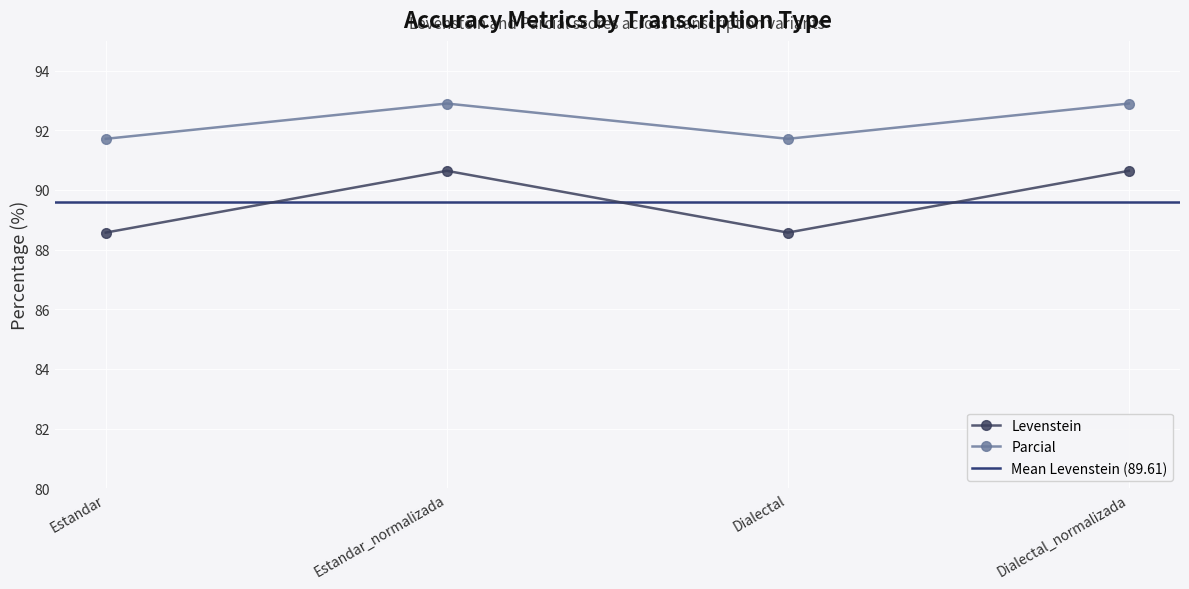

What is the sum of the Parcial values at Dialectal and Dialectal_normalizada?

184.6